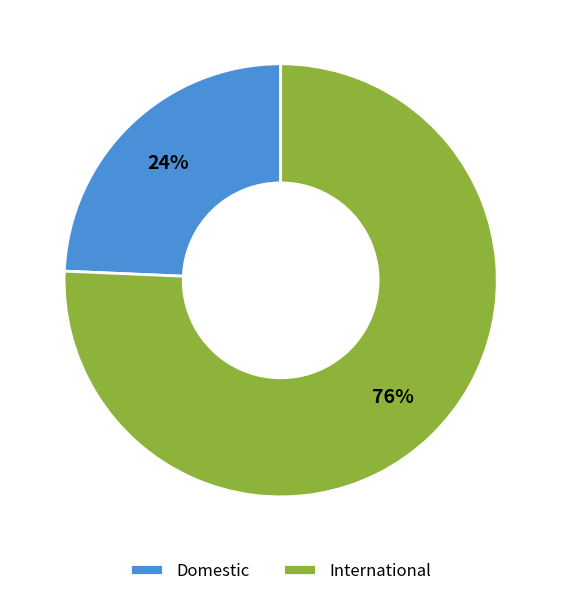

To the nearest percent, what is the average slice percentage?

50%